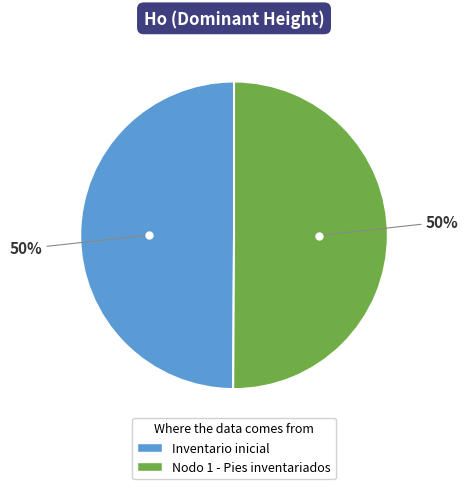

What is the ratio of the value at Inventario inicial to the value at Nodo 1 - Pies inventariados?

1.0